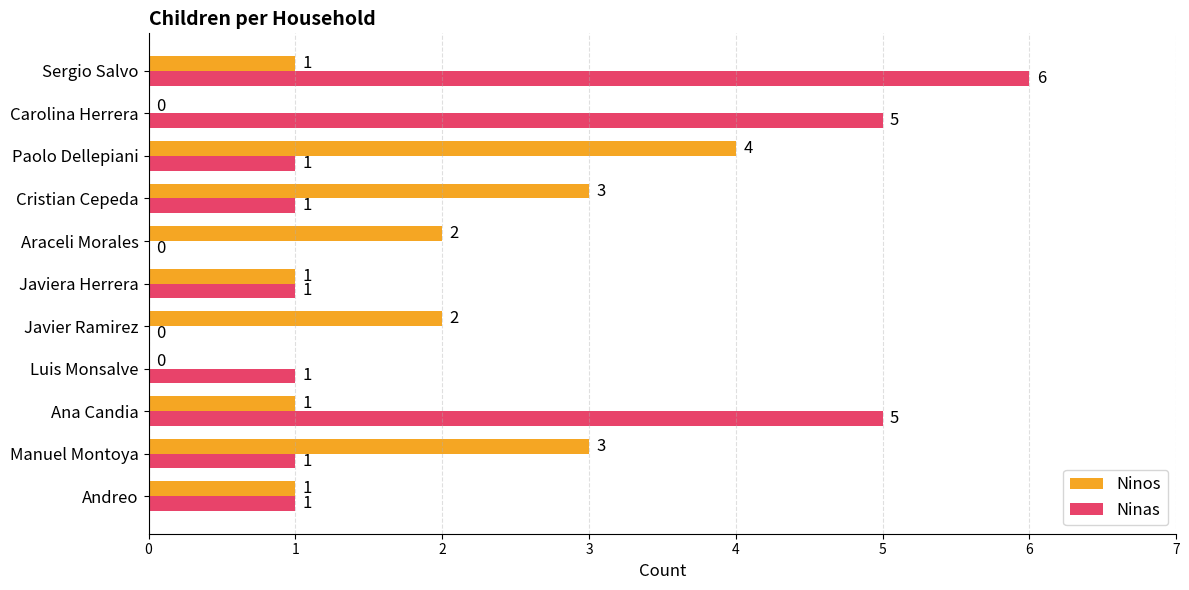

At which category is the sum across all series the highest?

Sergio Salvo